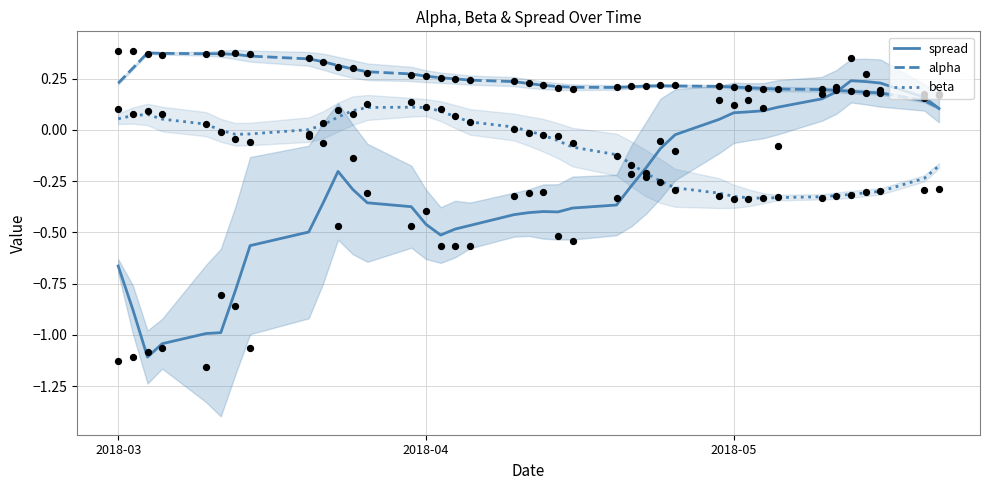

What are all the series names shown in the legend?

spread, alpha, beta